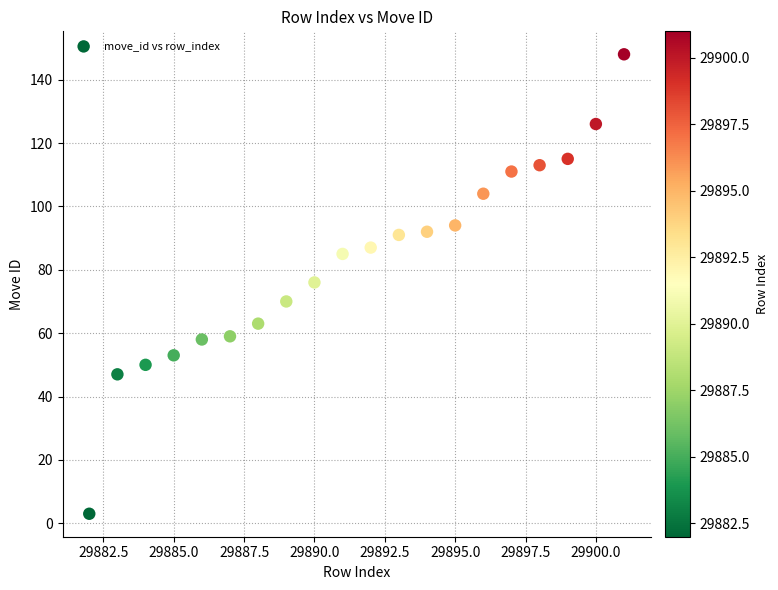

What is the range of X values (max minus min)?

19